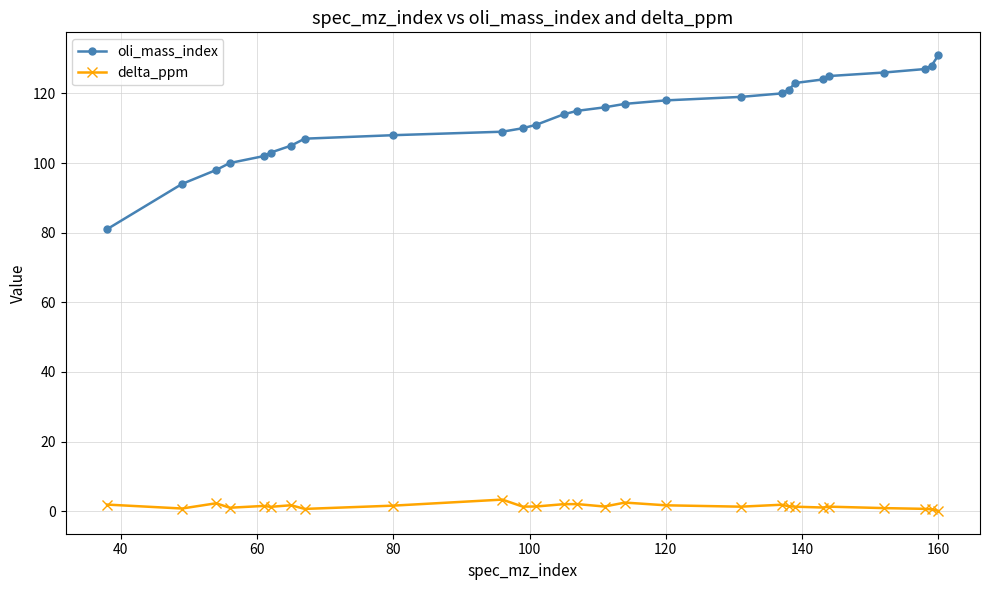

How many categories are shown in the chart?

27